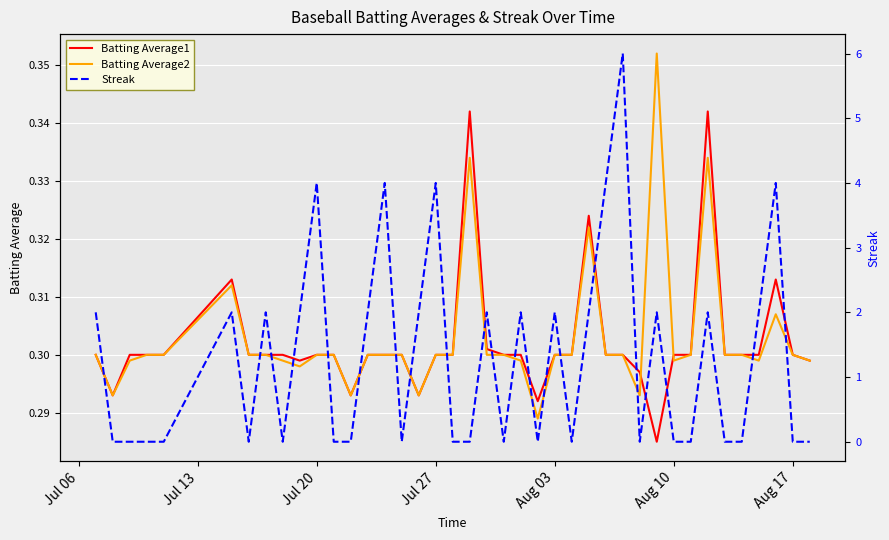

Reading left to right, what are all the values shown in this chart?

Batting Average1: 0.3	0.3	0.3	0.3	0.3	0.3	0.3	0.3	0.3	0.3	0.3	0.3	0.3	0.3	0.3	0.3	0.3	0.3	0.3	0.3	0.3	0.3	0.3	0.3	0.3	0.3	0.3	0.3	0.3	0.3	0.3	0.3	0.3	0.3	0.3	0.3	0.3	0.3	0.3	0.3
Batting Average2: 0.3	0.3	0.3	0.3	0.3	0.3	0.3	0.3	0.3	0.3	0.3	0.3	0.3	0.3	0.3	0.3	0.3	0.3	0.3	0.3	0.3	0.3	0.3	0.3	0.3	0.3	0.3	0.3	0.3	0.3	0.4	0.3	0.3	0.3	0.3	0.3	0.3	0.3	0.3	0.3
Streak: 2.0	0.0	0.0	0.0	0.0	2.0	0.0	2.0	0.0	2.0	4.0	0.0	0.0	2.0	4.0	0.0	2.0	4.0	0.0	0.0	2.0	0.0	2.0	0.0	2.0	0.0	2.0	4.0	6.0	0.0	2.0	0.0	0.0	2.0	0.0	0.0	2.0	4.0	0.0	0.0